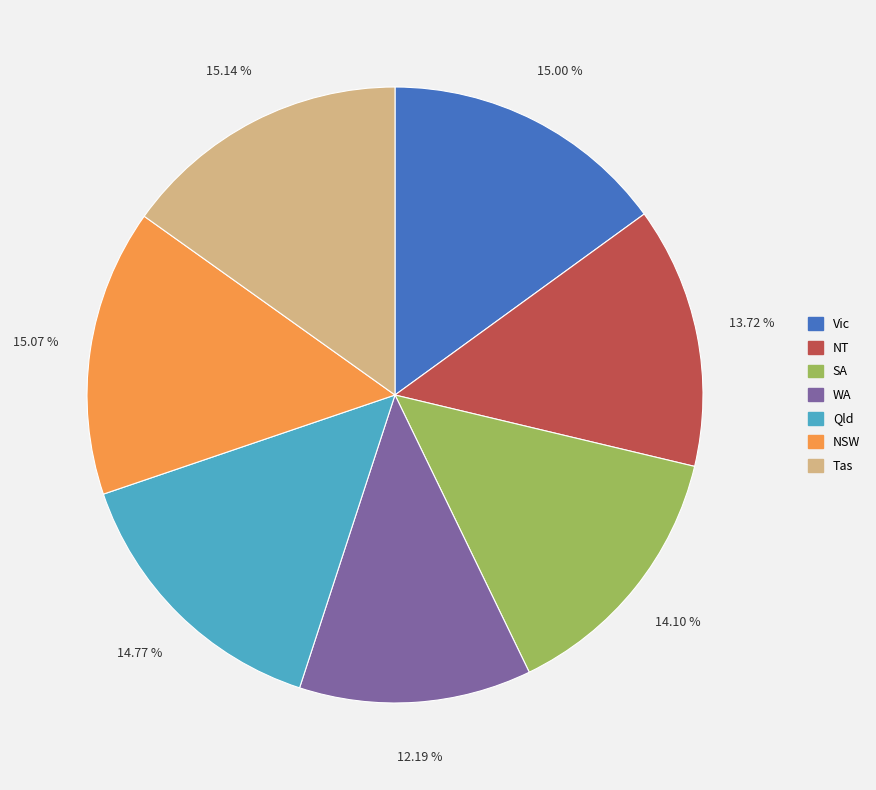

To the nearest percent, what is the difference between the largest and smallest slice percentages?

3%